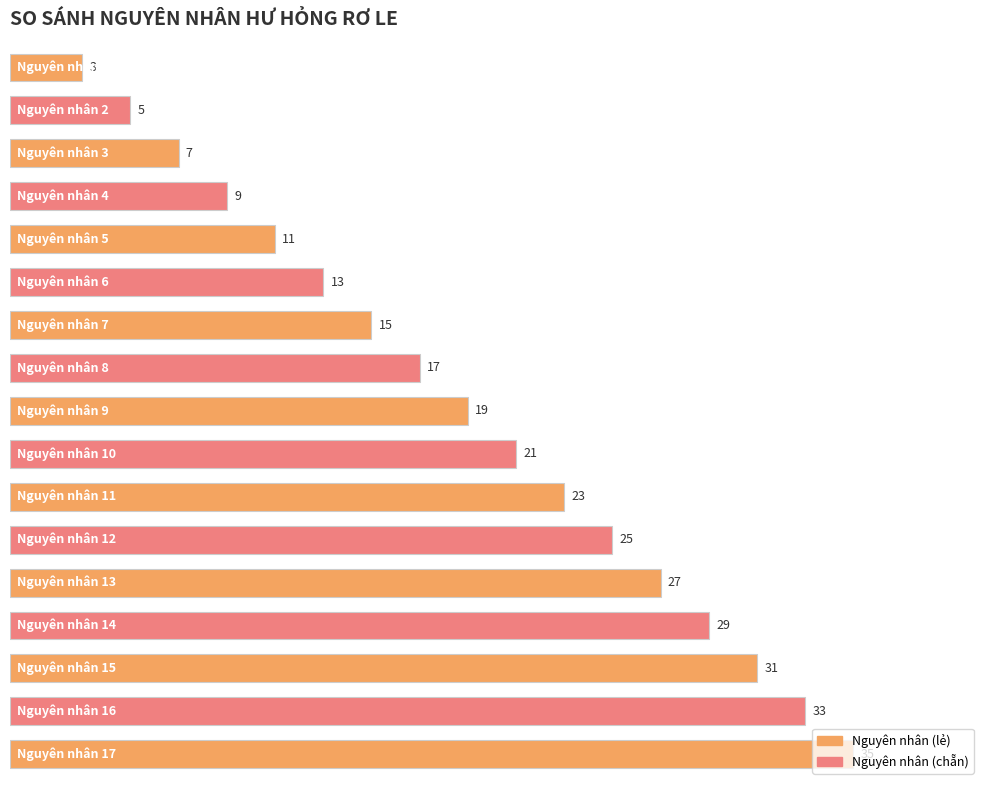

What is the difference between the second highest and second lowest values?

28